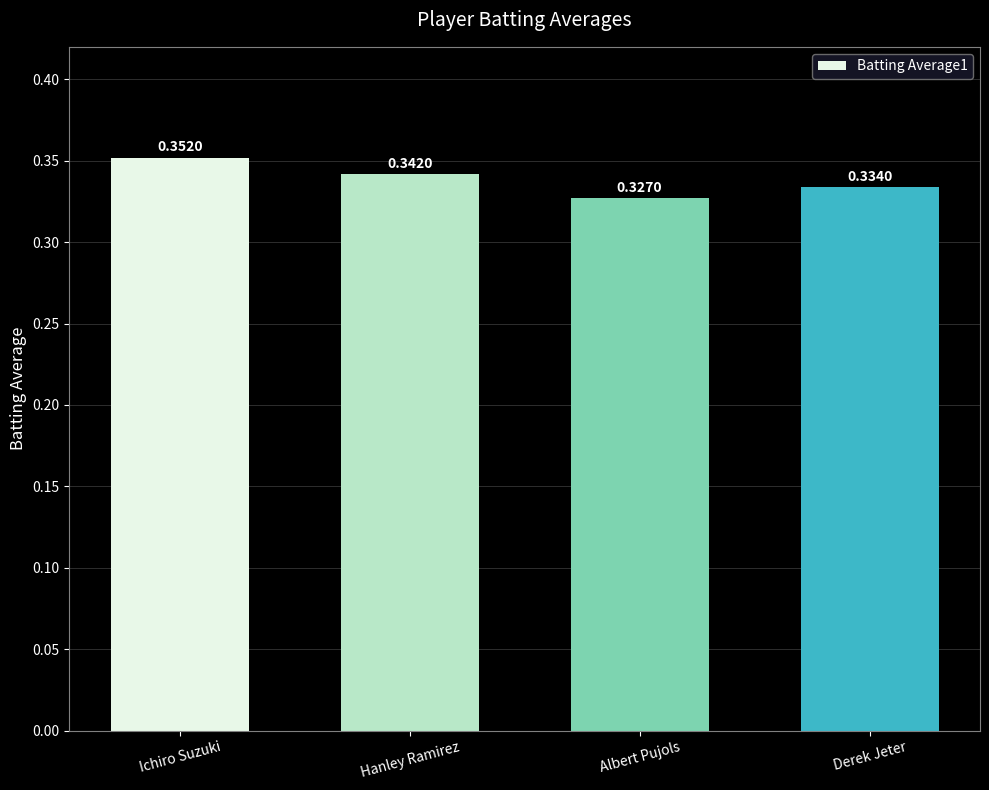

Count the number of data series in this chart.

1